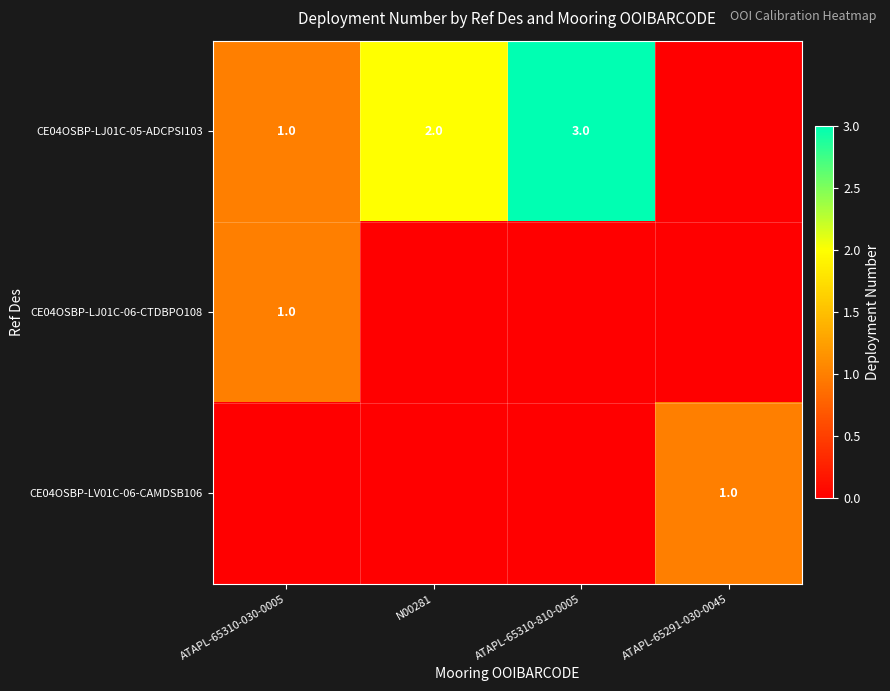

The value of CE04OSBP-LJ01C-05-ADCPSI103 at ATAPL-65310-030-0005 is 0. True or false?

False